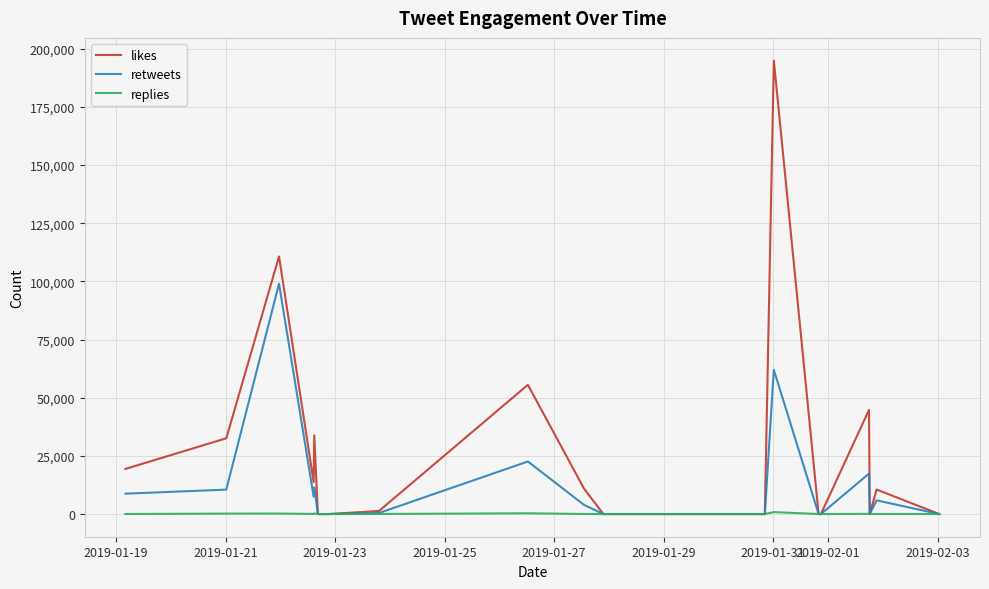

List the series in order of their peak value, highest first.

likes, retweets, replies